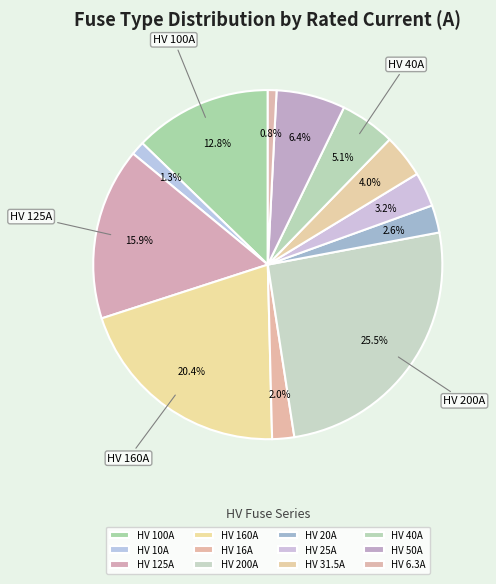

Rank the categories by value from highest to lowest.

HV 200A, HV 160A, HV 125A, HV 100A, HV 50A, HV 40A, HV 31.5A, HV 25A, HV 20A, HV 16A, HV 10A, HV 6.3A